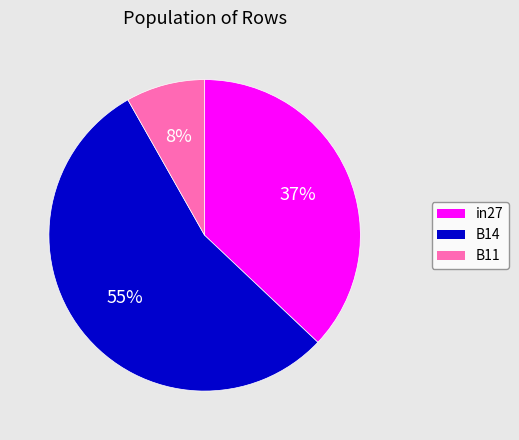

Which slice is the smallest?

B11